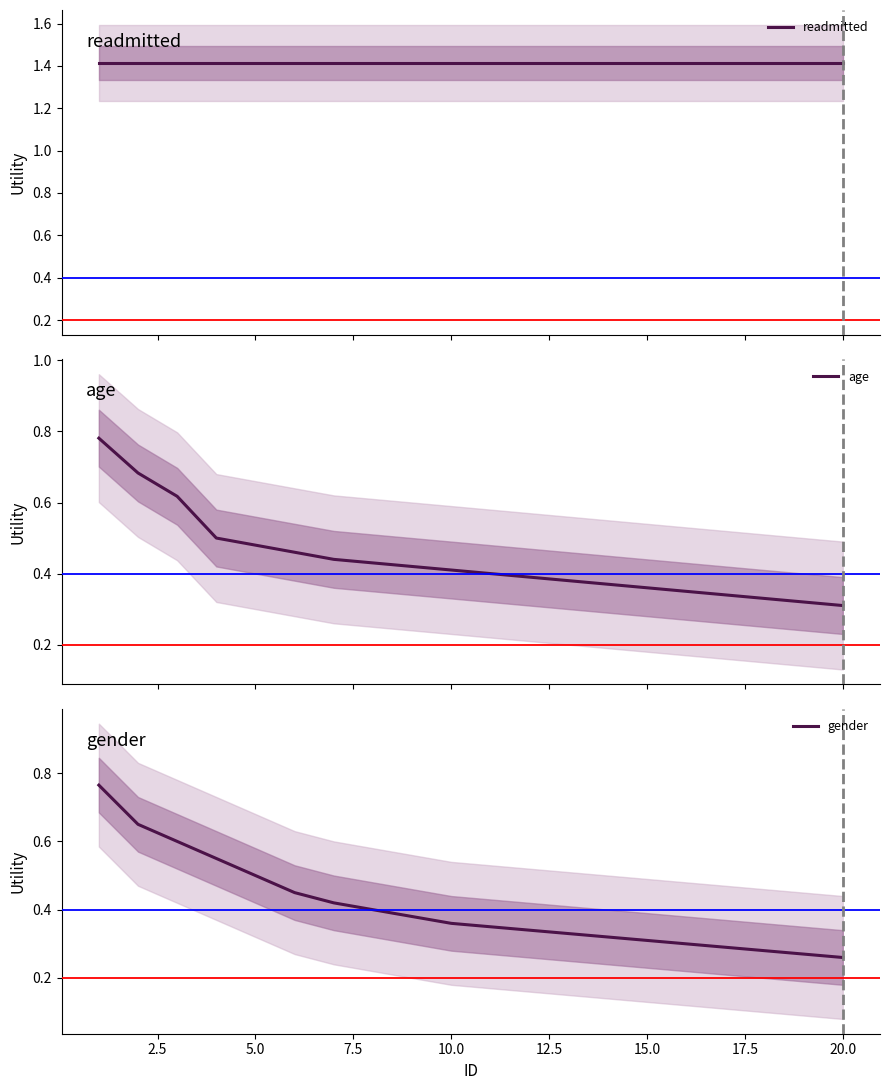

What is the maximum value shown in the chart?

1.4